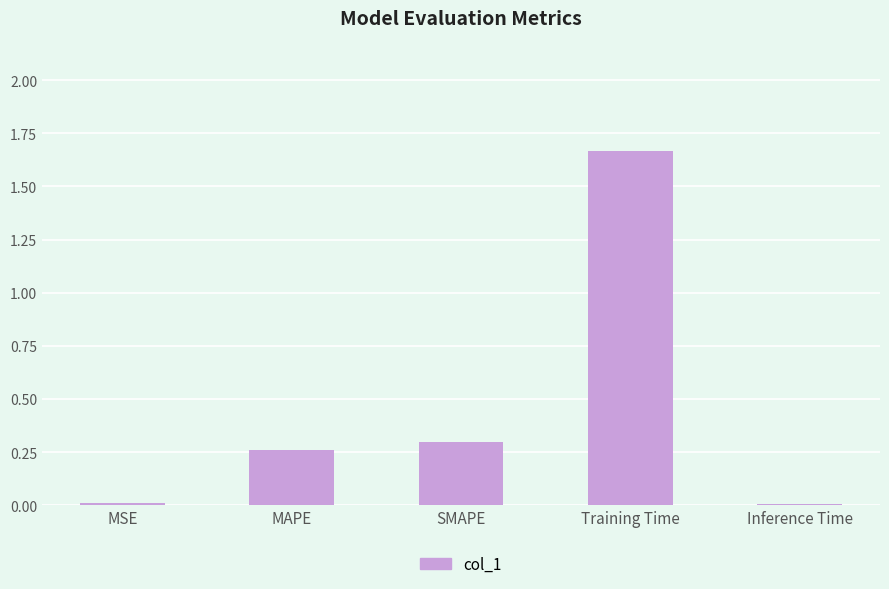

What is the sum of the values at Training Time and MAPE?

1.9